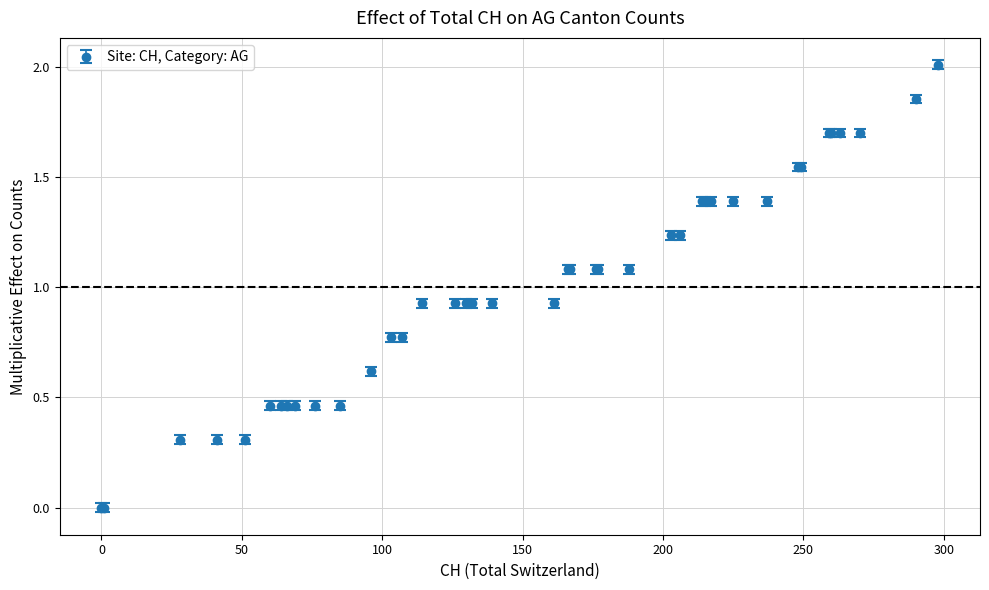

What is the maximum value shown in the chart?

2.0